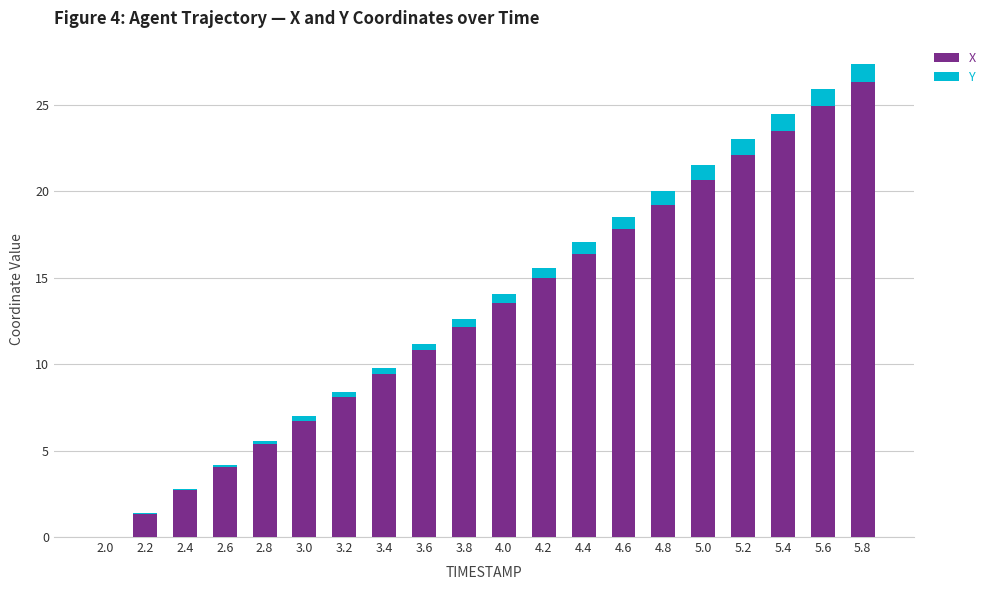

Is it true that X equals 7.1 at 5.4?

False